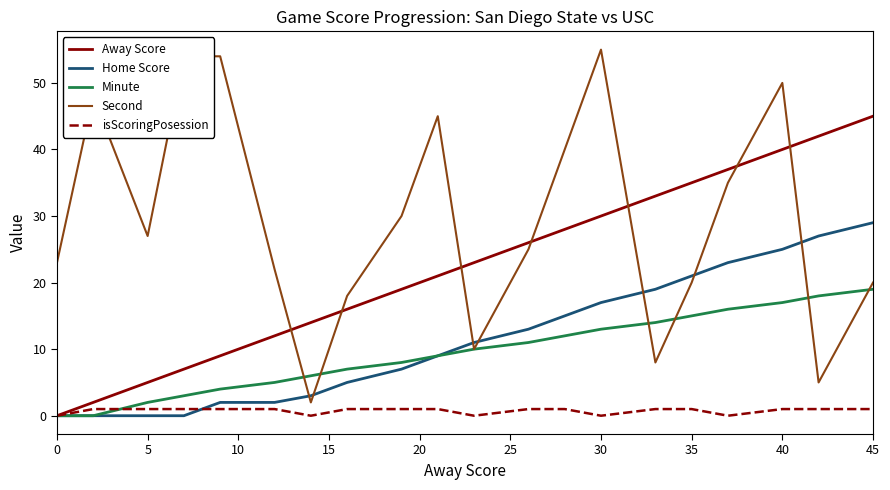

Which series has the largest total across all categories?

Second